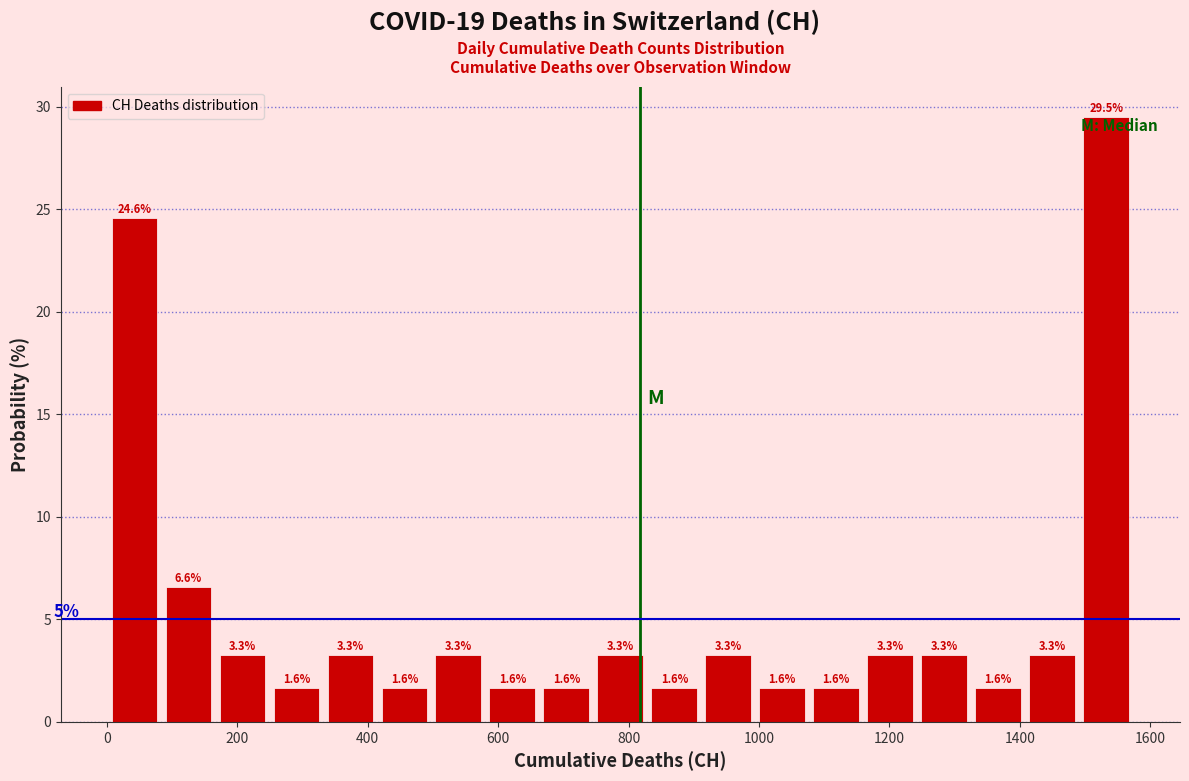

What is the height of the bar covering 240 to 340 on the x-axis? The bar edges are not printed on the chart, so give them approximately, as read against the axis.

1.6